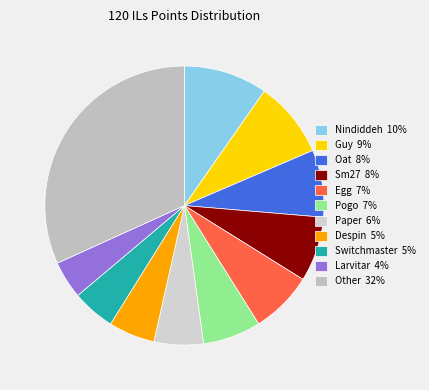

How many segments does this pie chart have?

11